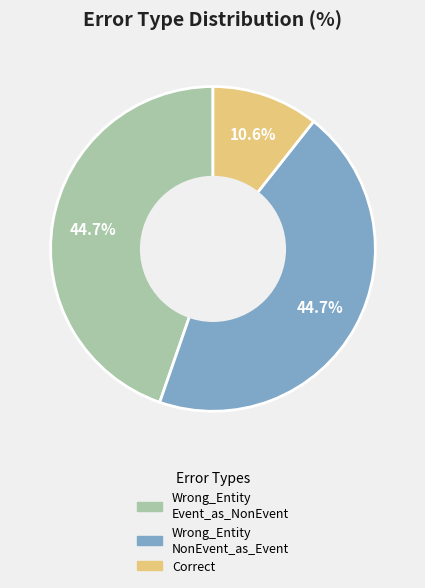

Does any single category account for the majority?

No